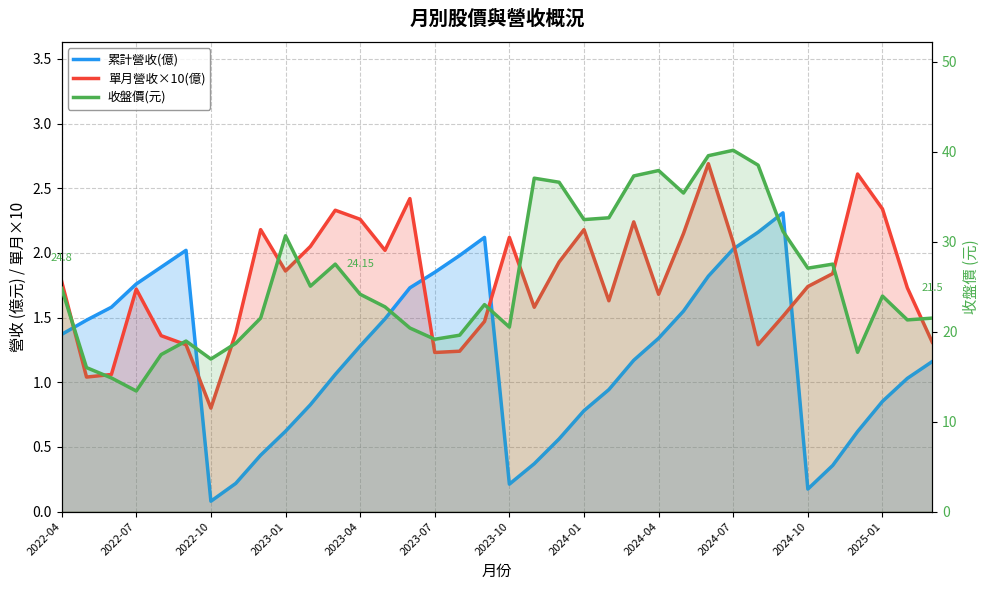

What is the minimum value shown in the chart?

0.1